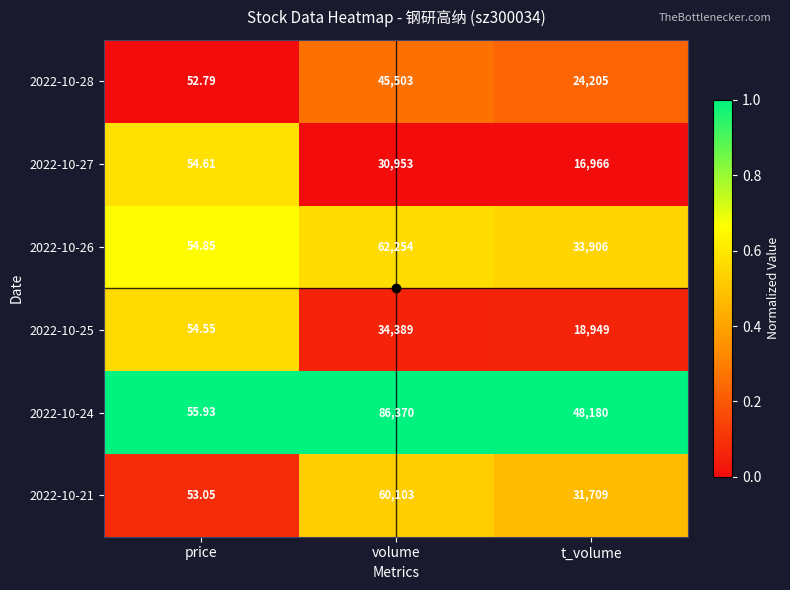

Count the number of categories in the chart.

3